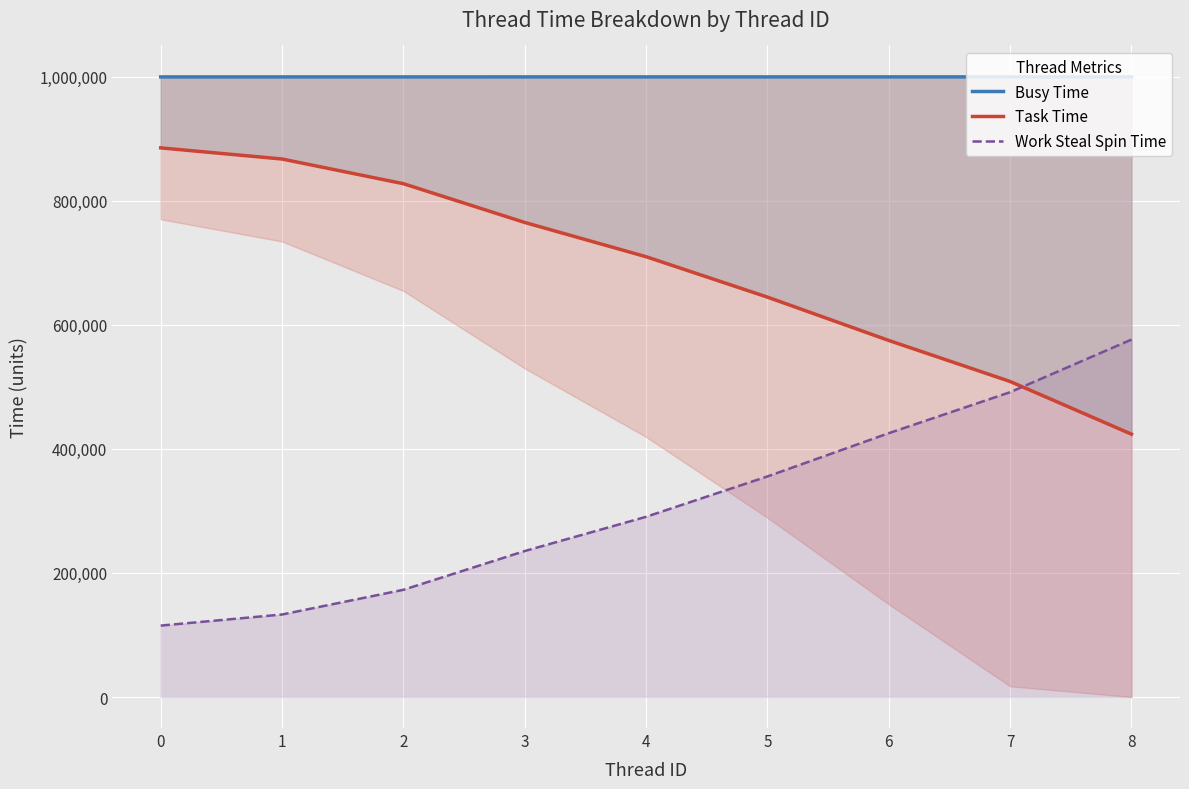

The value of Work Steal Spin Time at 8 is 576304. True or false?

True